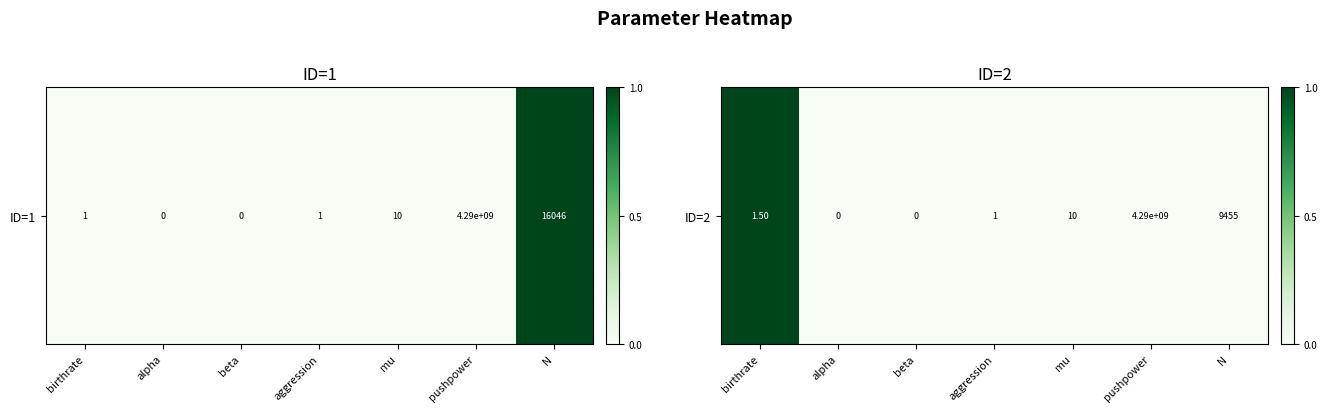

How many values are above zero?

1